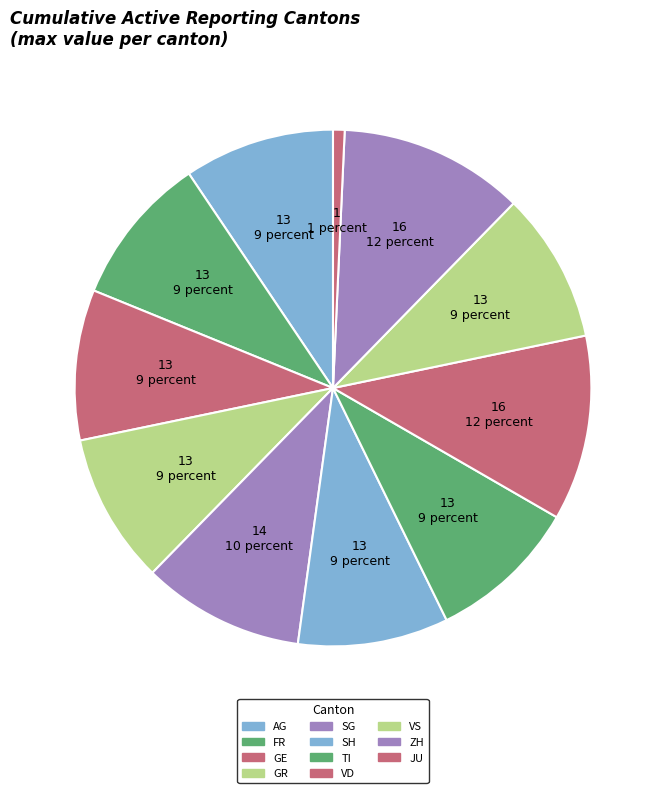

Is there a majority slice in this chart?

No